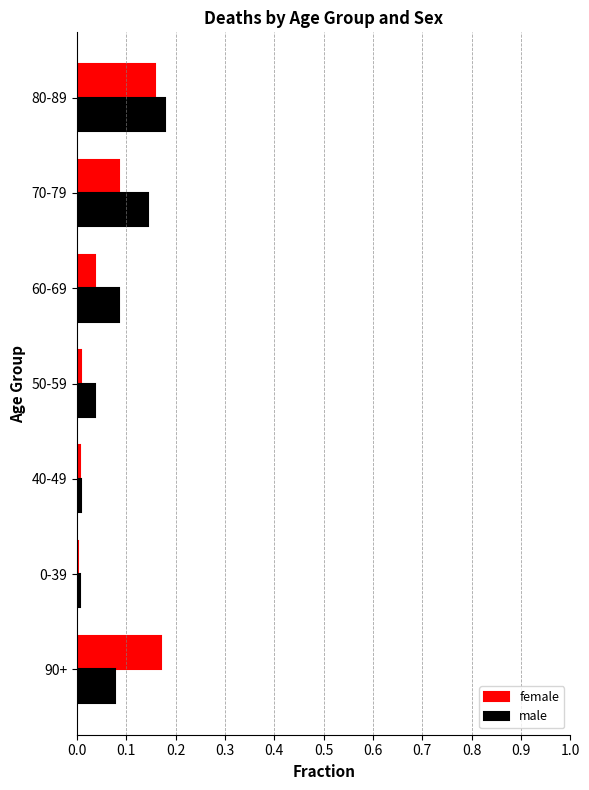

Between 0-39 and 60-69, which series saw the biggest shift?

male